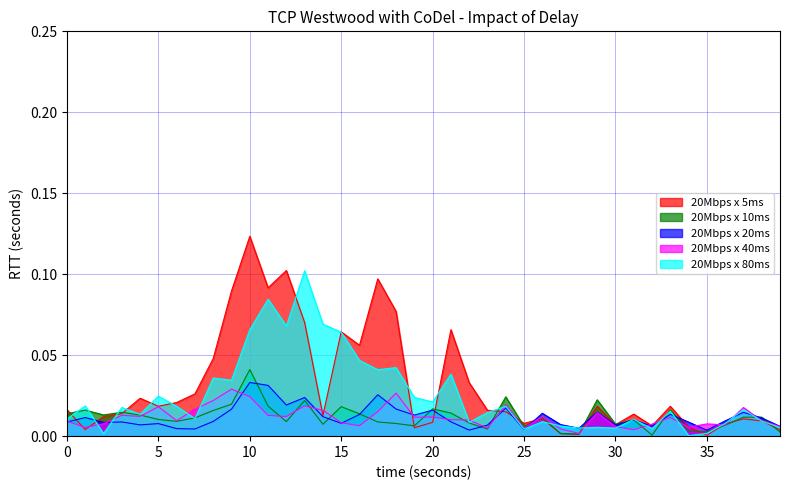

Reading left to right, list all the values displayed in this chart.

20Mbps x 5ms: 0=0.0	1=0.0	2=0.0	3=0.0	4=0.0	5=0.0	6=0.0	7=0.0	8=0.0	9=0.1	10=0.1	11=0.1	12=0.1	13=0.1	14=0.0	15=0.1	16=0.1	17=0.1	18=0.1	19=0.0	20=0.0	21=0.1	22=0.0	23=0.0	24=0.0	25=0.0	26=0.0	27=0.0	28=0.0	29=0.0	30=0.0	31=0.0	32=0.0	33=0.0	34=0.0	35=0.0	36=0.0	37=0.0	38=0.0	39=0.0
20Mbps x 10ms: 0=0.0	1=0.0	2=0.0	3=0.0	4=0.0	5=0.0	6=0.0	7=0.0	8=0.0	9=0.0	10=0.0	11=0.0	12=0.0	13=0.0	14=0.0	15=0.0	16=0.0	17=0.0	18=0.0	19=0.0	20=0.0	21=0.0	22=0.0	23=0.0	24=0.0	25=0.0	26=0.0	27=0.0	28=0.0	29=0.0	30=0.0	31=0.0	32=0.0	33=0.0	34=0.0	35=0.0	36=0.0	37=0.0	38=0.0	39=0.0
20Mbps x 20ms: 0=0.0	1=0.0	2=0.0	3=0.0	4=0.0	5=0.0	6=0.0	7=0.0	8=0.0	9=0.0	10=0.0	11=0.0	12=0.0	13=0.0	14=0.0	15=0.0	16=0.0	17=0.0	18=0.0	19=0.0	20=0.0	21=0.0	22=0.0	23=0.0	24=0.0	25=0.0	26=0.0	27=0.0	28=0.0	29=0.0	30=0.0	31=0.0	32=0.0	33=0.0	34=0.0	35=0.0	36=0.0	37=0.0	38=0.0	39=0.0
20Mbps x 40ms: 0=0.0	1=0.0	2=0.0	3=0.0	4=0.0	5=0.0	6=0.0	7=0.0	8=0.0	9=0.0	10=0.0	11=0.0	12=0.0	13=0.0	14=0.0	15=0.0	16=0.0	17=0.0	18=0.0	19=0.0	20=0.0	21=0.0	22=0.0	23=0.0	24=0.0	25=0.0	26=0.0	27=0.0	28=0.0	29=0.0	30=0.0	31=0.0	32=0.0	33=0.0	34=0.0	35=0.0	36=0.0	37=0.0	38=0.0	39=0.0
20Mbps x 80ms: 0=0.0	1=0.0	2=0.0	3=0.0	4=0.0	5=0.0	6=0.0	7=0.0	8=0.0	9=0.0	10=0.1	11=0.1	12=0.1	13=0.1	14=0.1	15=0.1	16=0.0	17=0.0	18=0.0	19=0.0	20=0.0	21=0.0	22=0.0	23=0.0	24=0.0	25=0.0	26=0.0	27=0.0	28=0.0	29=0.0	30=0.0	31=0.0	32=0.0	33=0.0	34=0.0	35=0.0	36=0.0	37=0.0	38=0.0	39=0.0